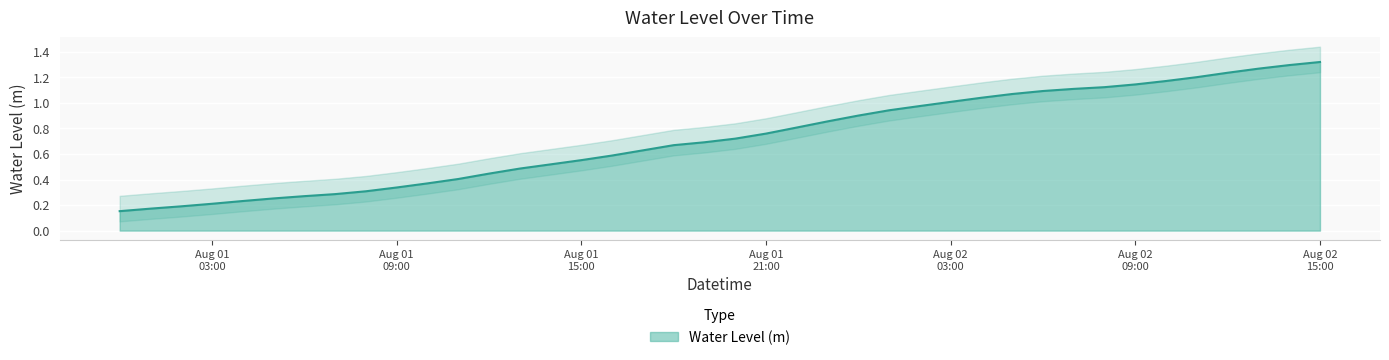

What is the average value?

0.7